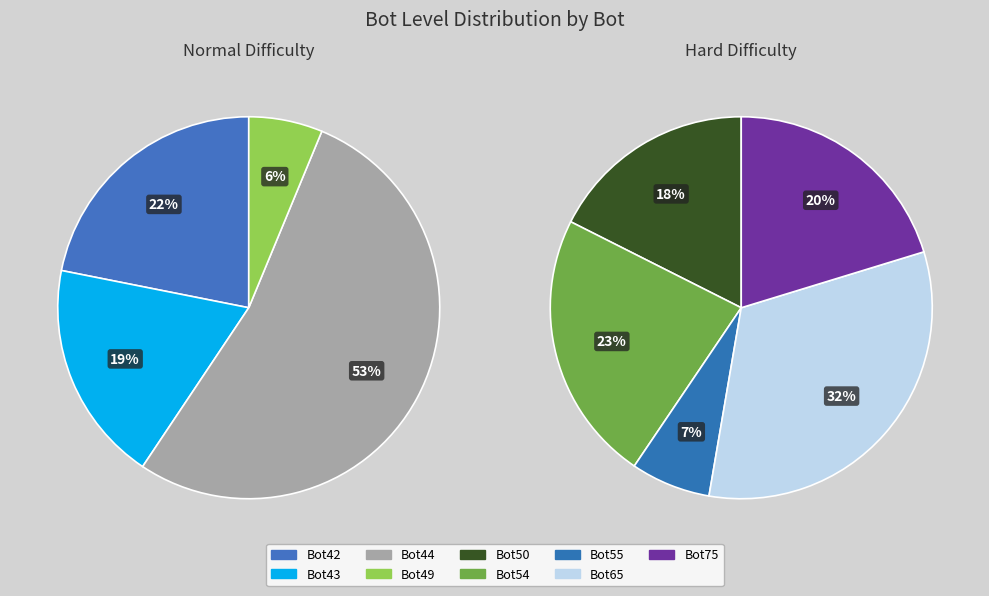

Does any single category account for the majority?

No